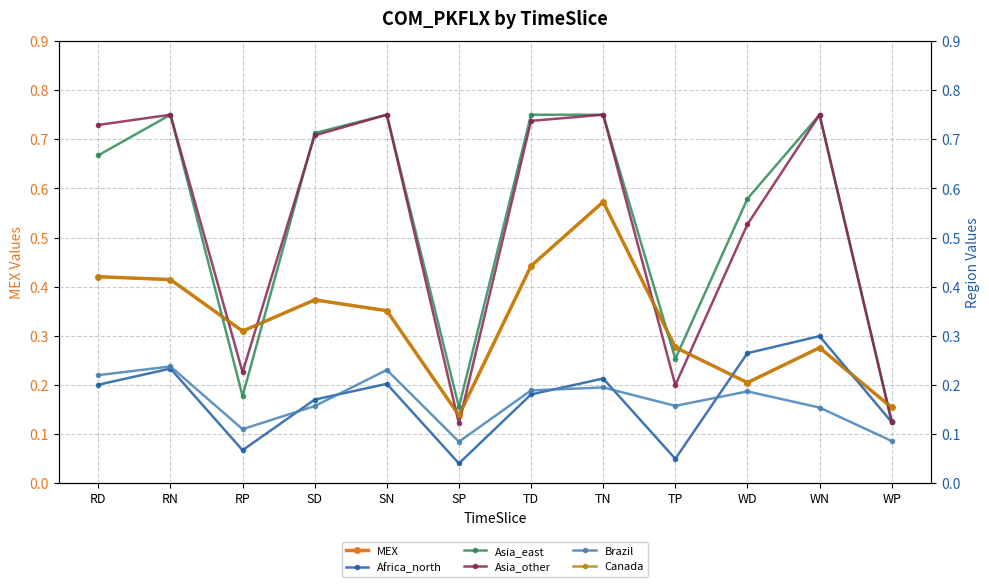

What is the sum of all MEX values?

3.9